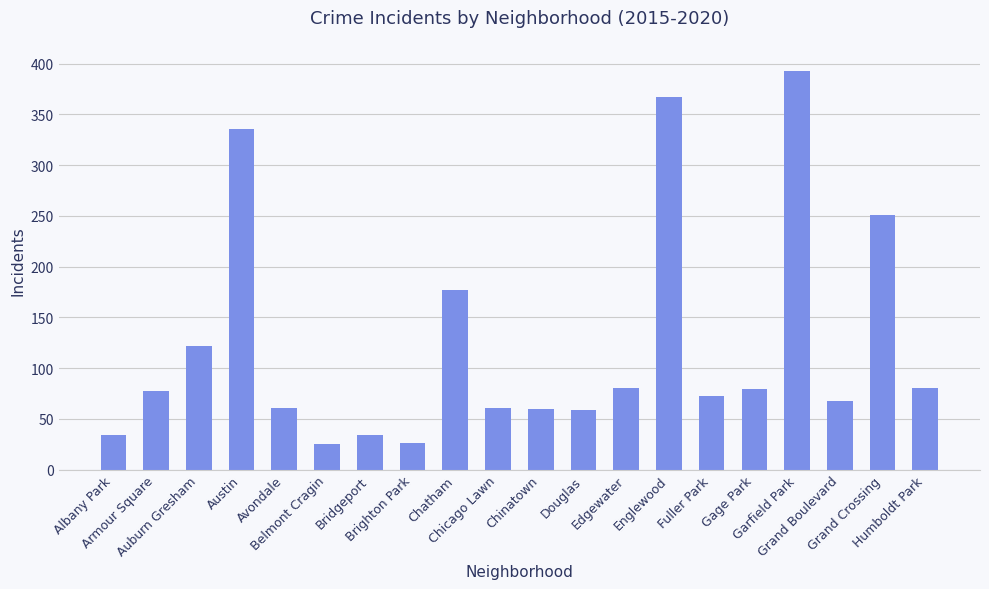

What is the sum of all values?

2462